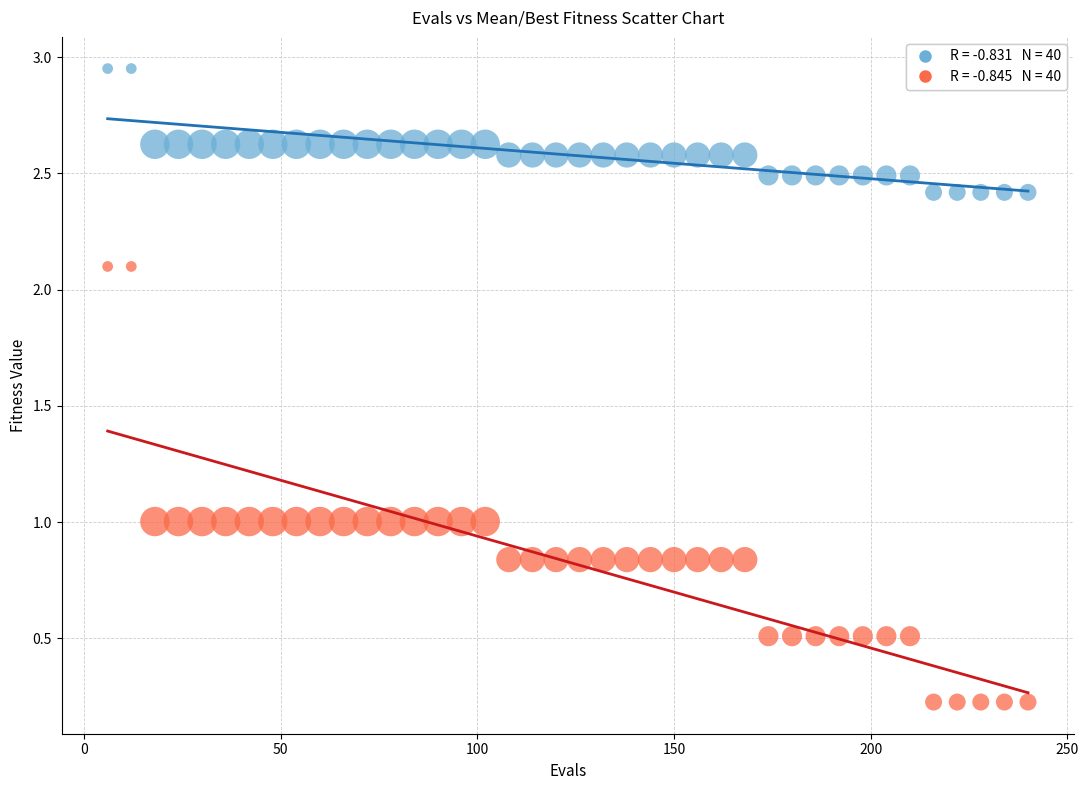

Across all data points, what is the range of X values (max minus min)?

234.0